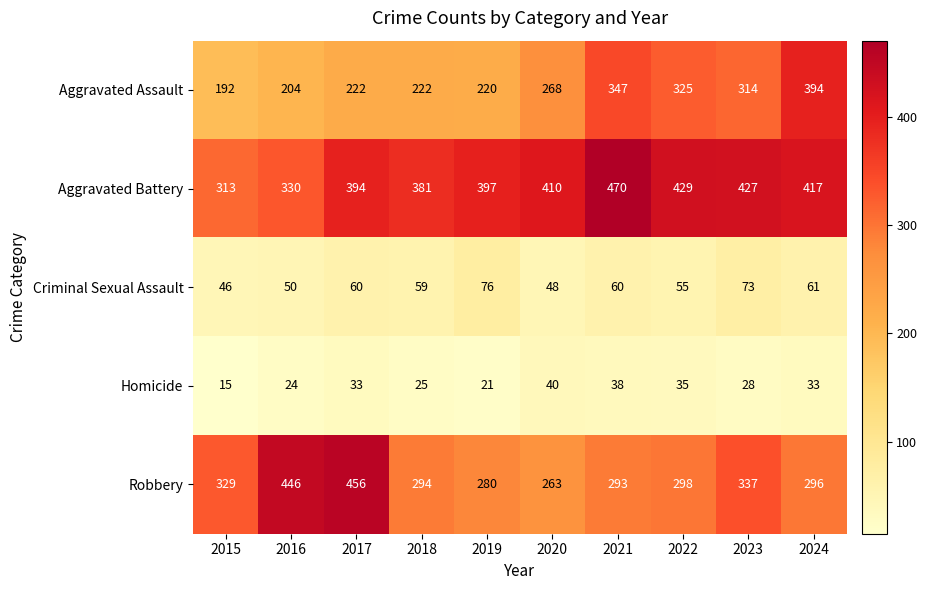

What value does the Robbery series have at 2017?

456